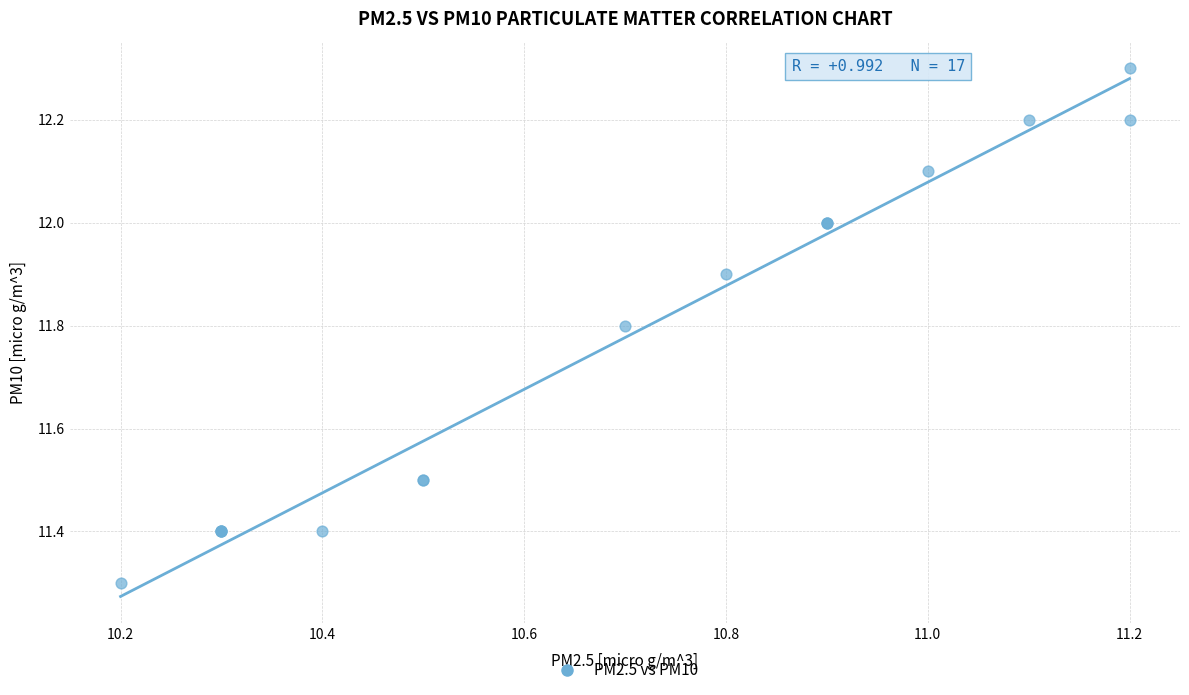

What Y value in the scatter plot is closest to 11?

11.3